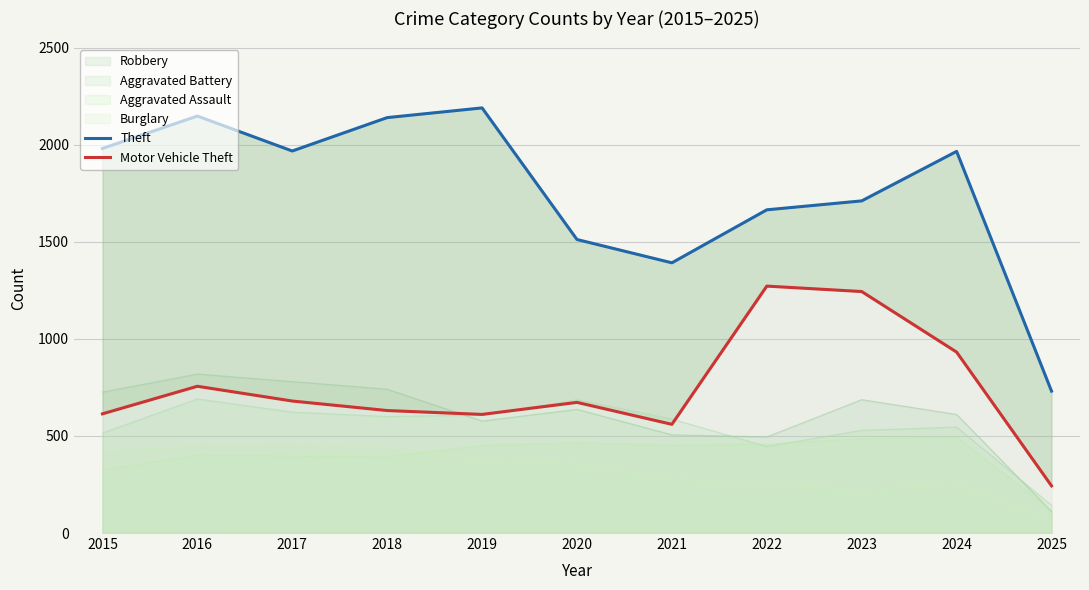

Which series changed the most between 2018 and 2019?

Theft